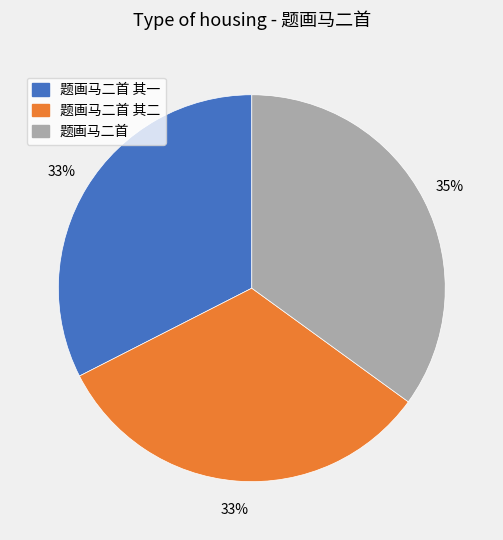

Which slice is the largest?

题画马二首